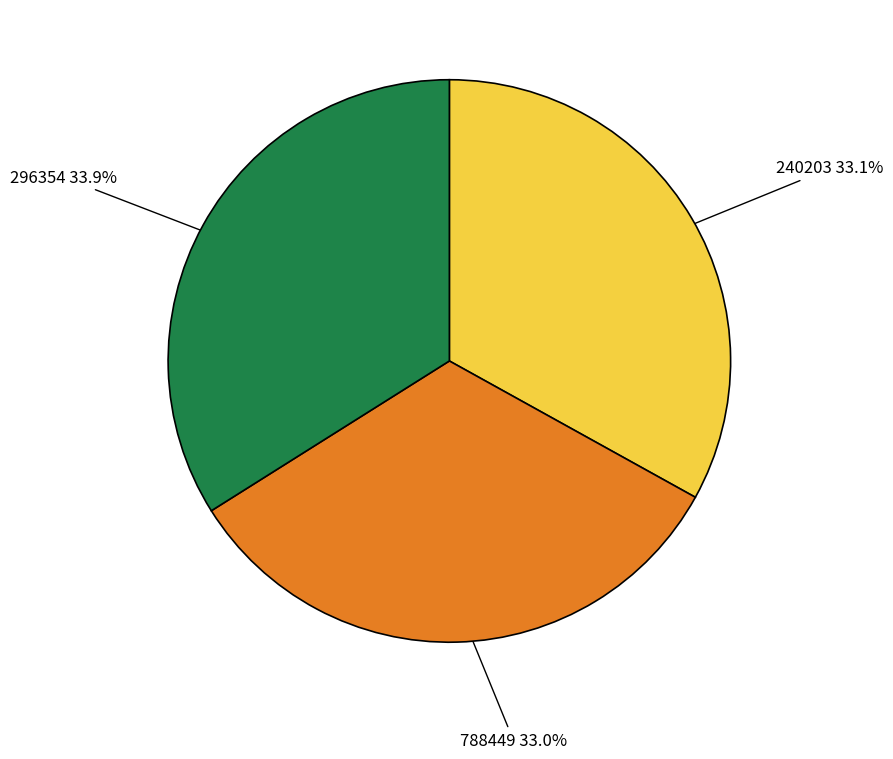

Is there any slice that represents more than half of the pie?

No